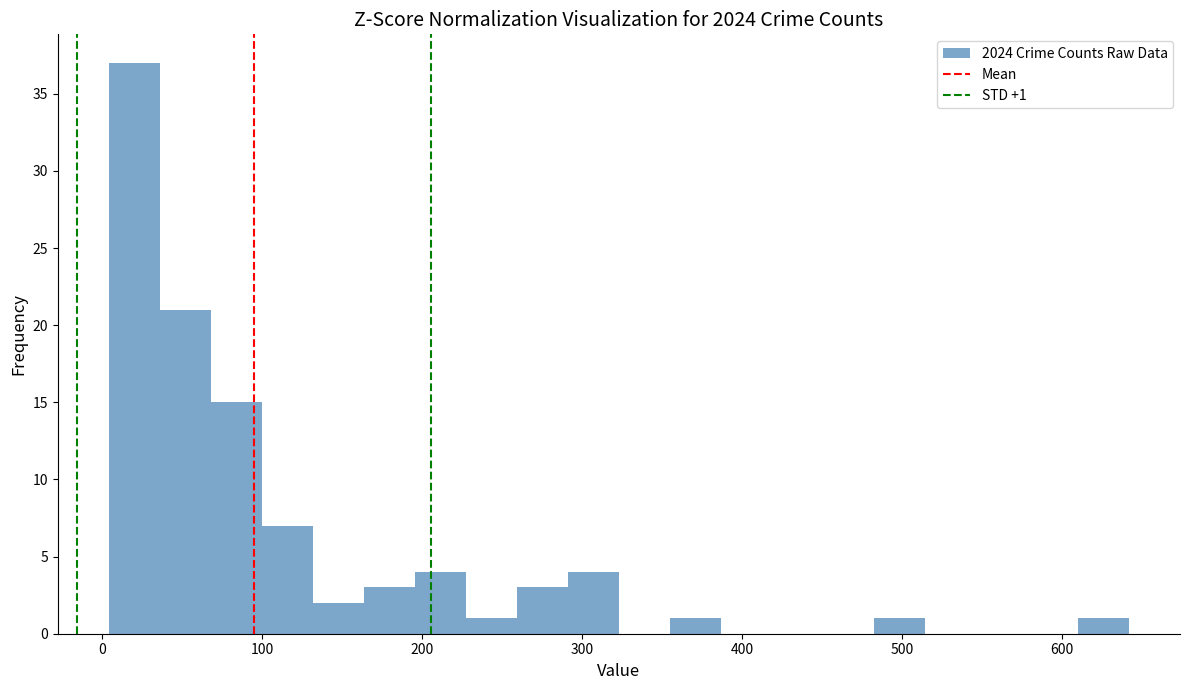

Read against the x-axis, roughly where is the centre of the tallest bar?

20